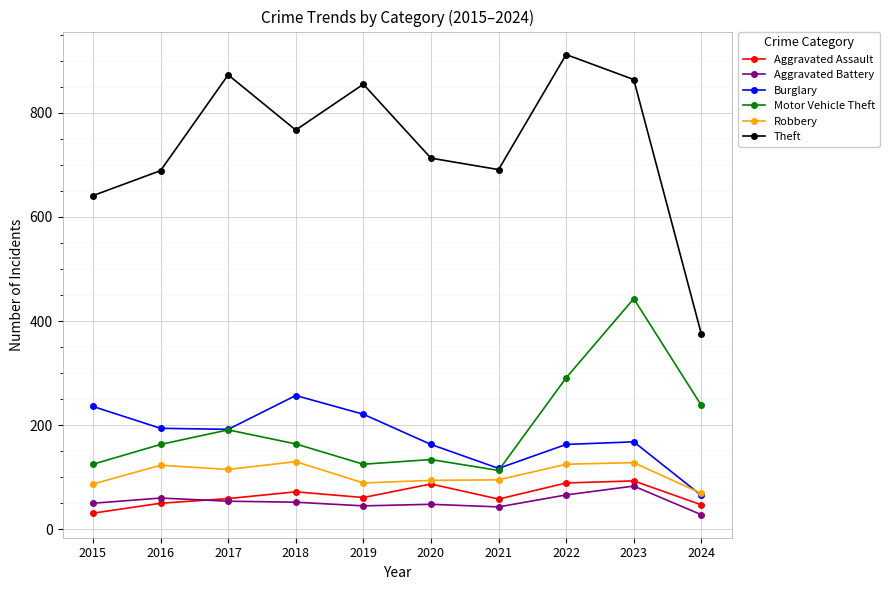

At which category is the sum across all series the highest?

2023